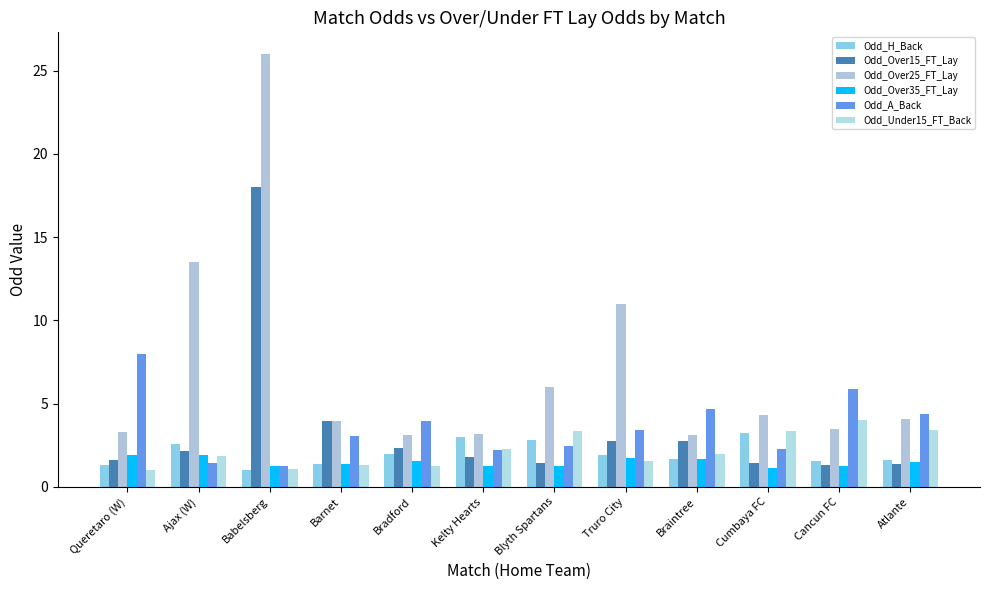

How many distinct data groups are displayed?

6